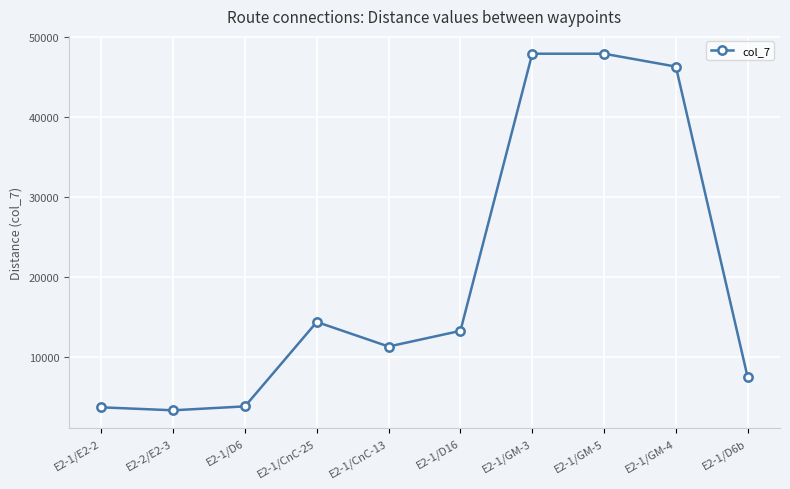

What is the maximum value shown in the chart?

47970